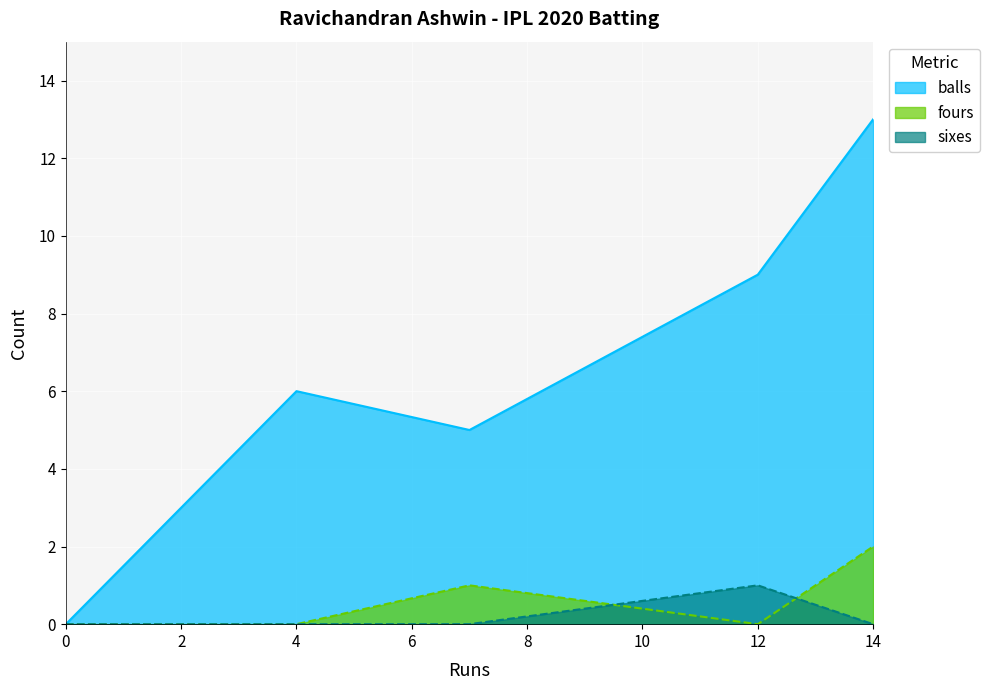

Is it true that fours equals 1 at 12?

False